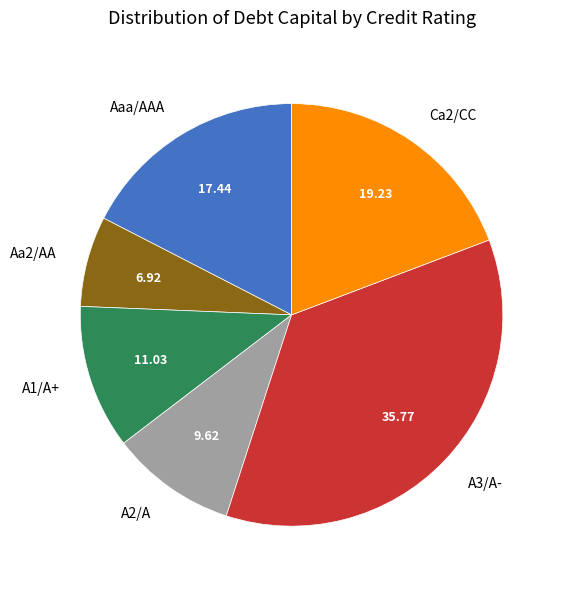

Is the sum of A3/A- and Aa2/AA greater than half?

No